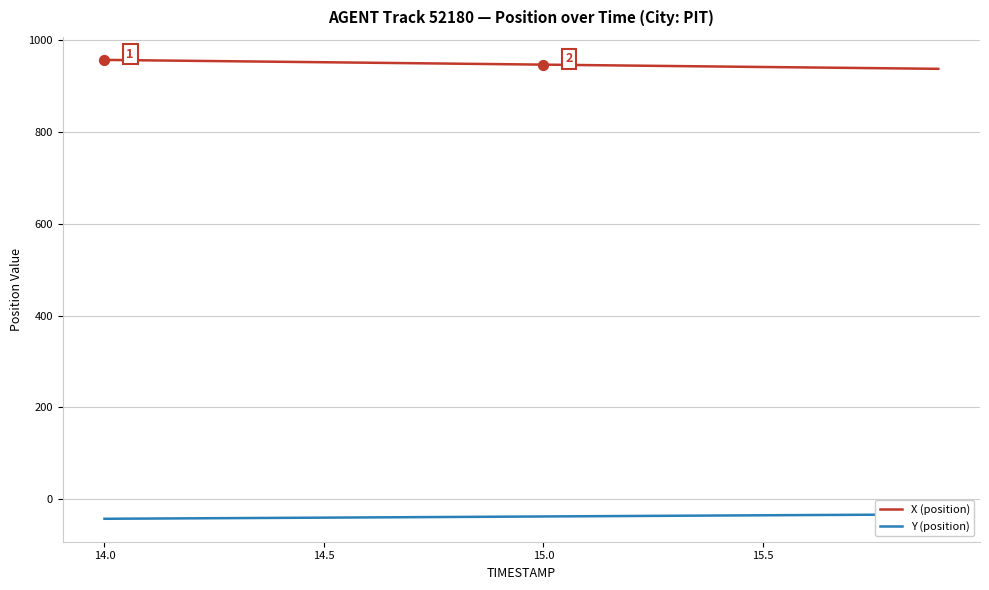

What is the maximum value for X (position)?

957.6